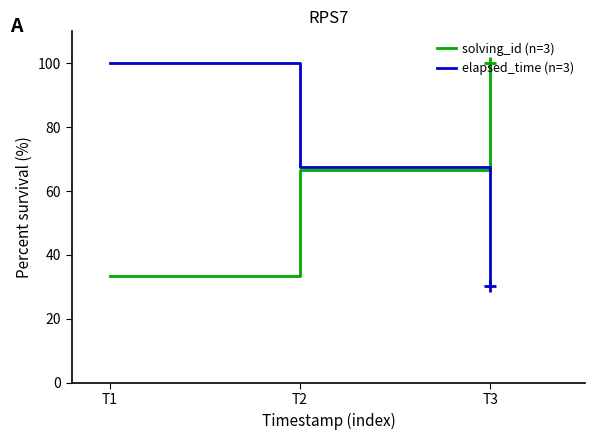

At which label is solving_id (n=3) closest to 66?

T2